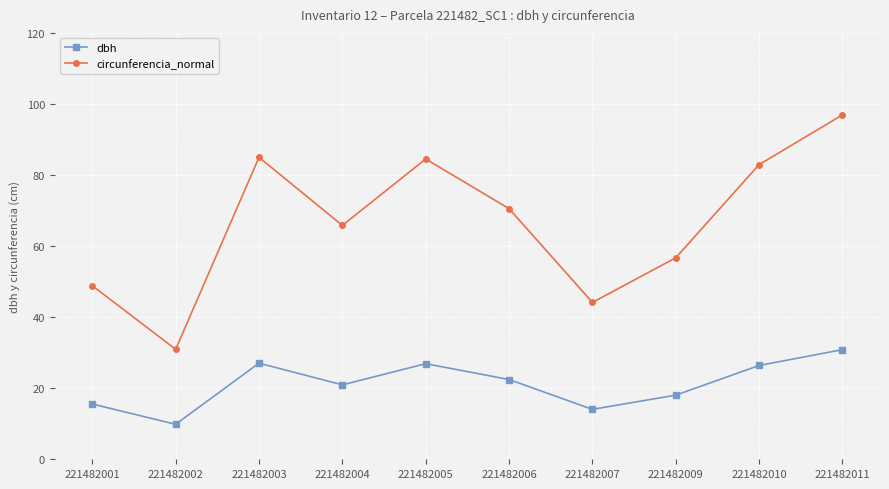

Does the chart display data point markers on the line(s)?

Yes